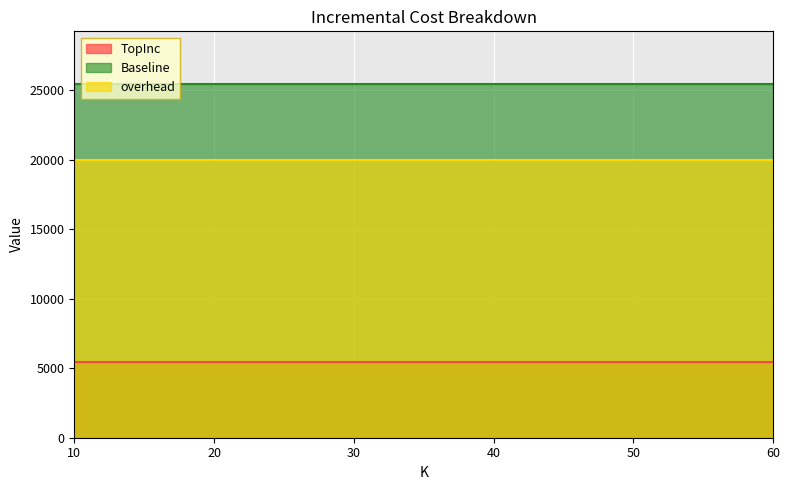

Which category has the lowest value in the overhead series?

10